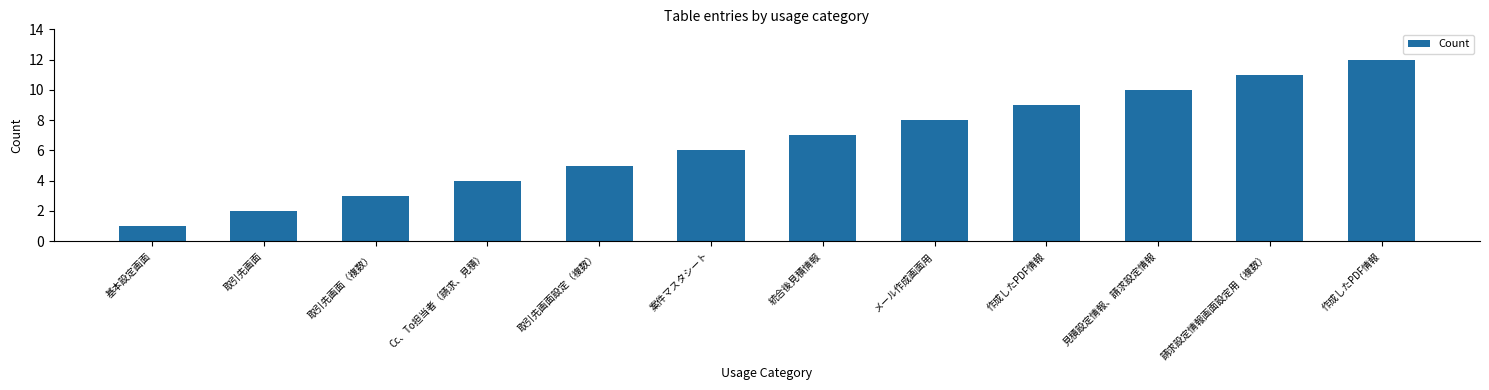

Reading left to right, extract all data points from this chart.

1	2	3	4	5	6	7	8	9	10	11	12